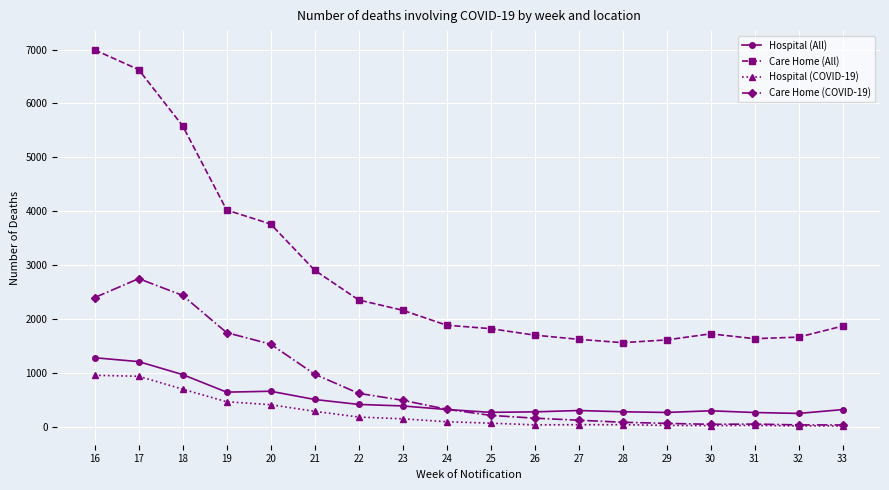

What is the value of the Hospital (All) point at the 5th from the left?

655